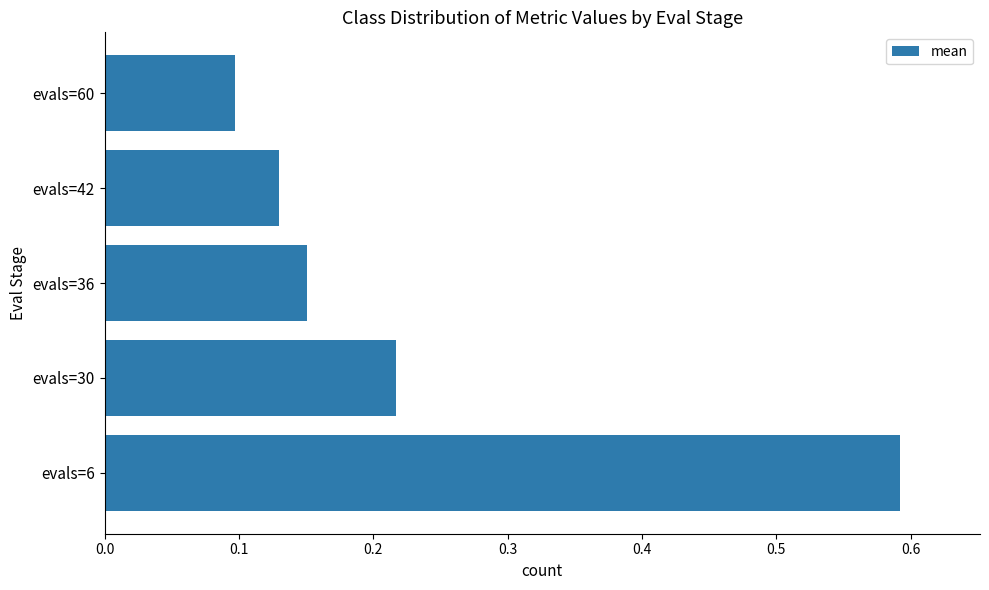

Rank the categories by value from highest to lowest.

evals=6, evals=30, evals=36, evals=42, evals=60